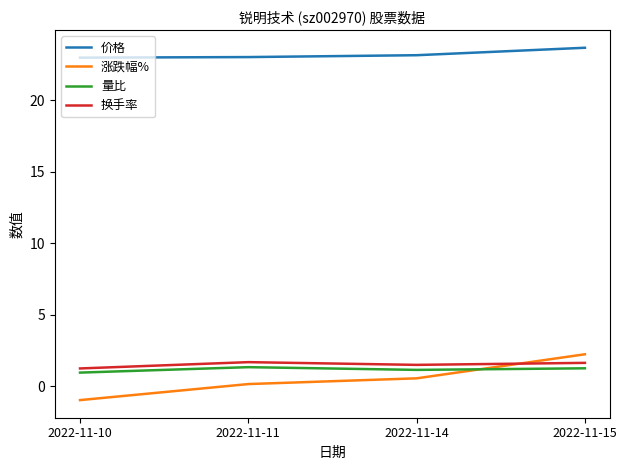

Count the number of data series in this chart.

4